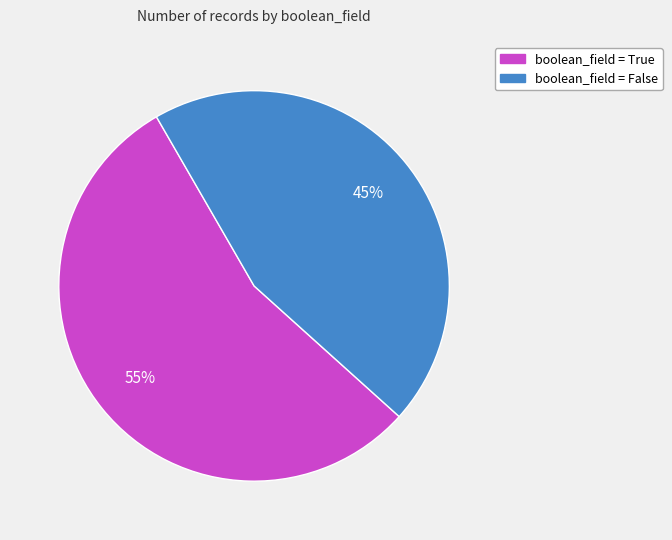

To the nearest percent, what is the average slice percentage?

50%